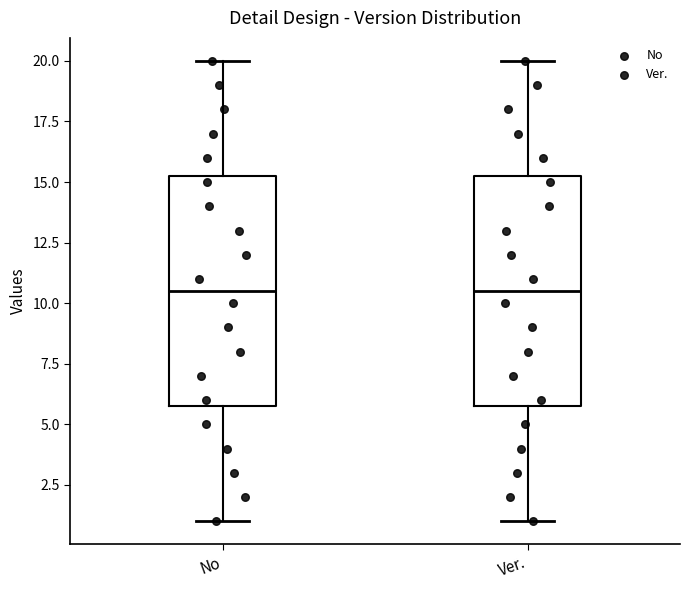

Where does the lower whisker of the box for Ver. end on the y-axis? The values are not printed on the chart, so give them approximately, as read against the axis.

1.0